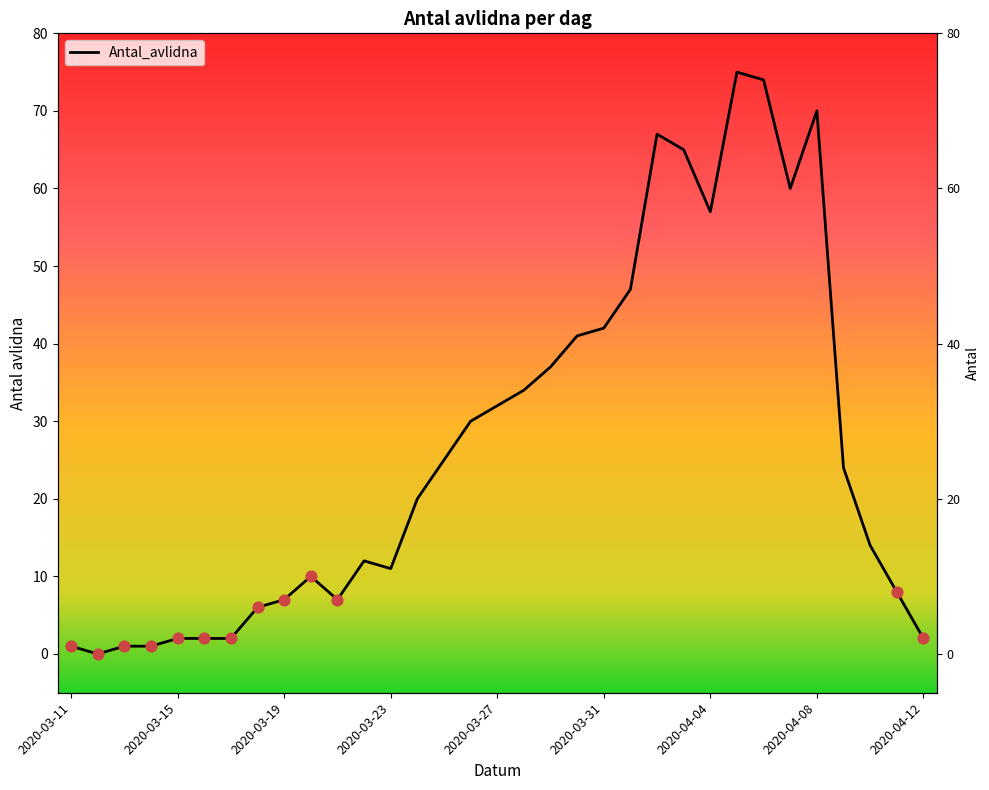

What is the ratio of the value at 2020-04-01 to the value at 2020-04-08?

0.7